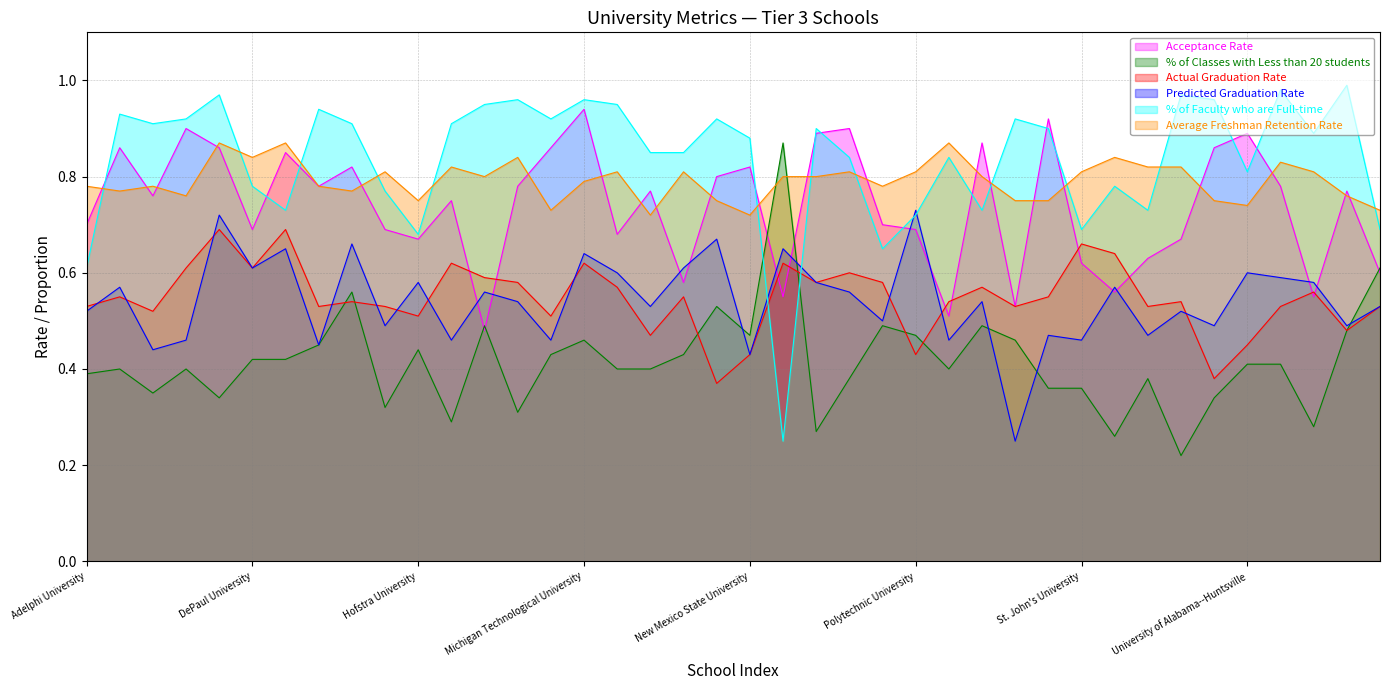

True or false: % of Classes with Less than 20 students and % of Faculty who are Full-time intersect in this chart.

True